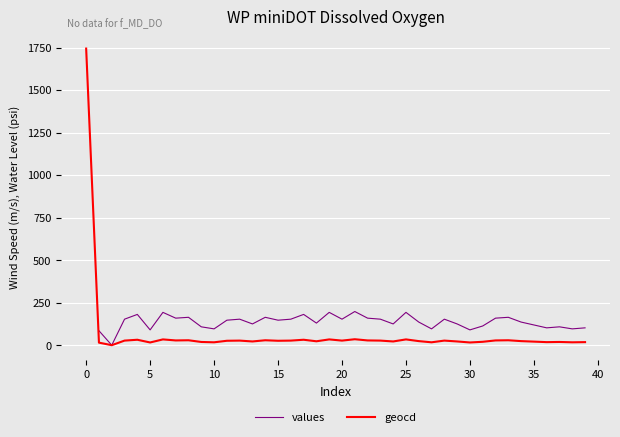

Is it true that the value at 21 is 51?

False